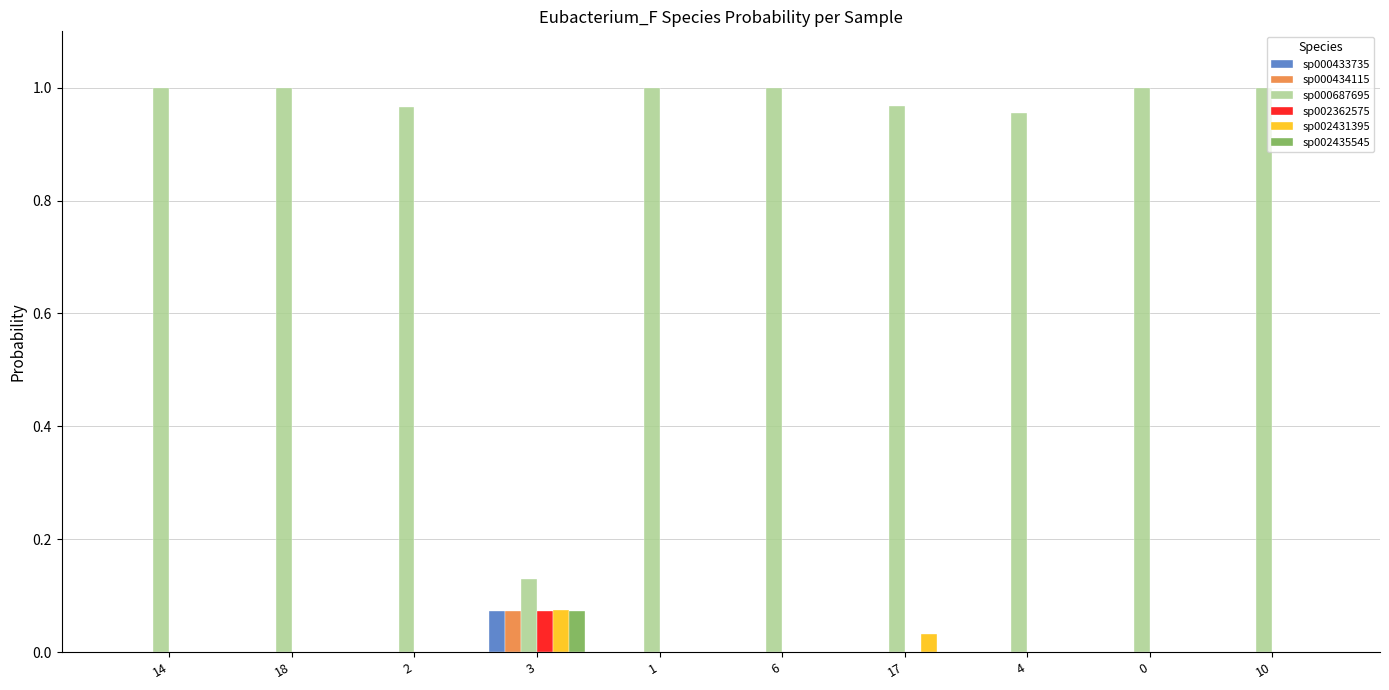

Which series has the largest total across all categories?

sp000687695